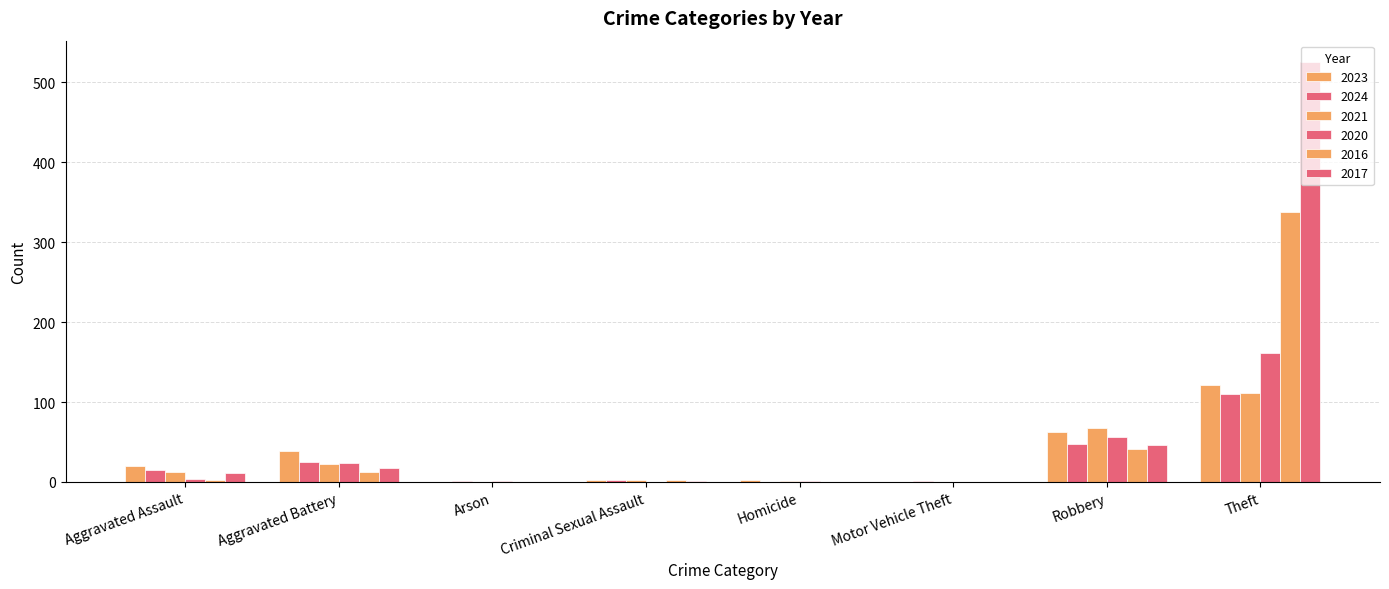

Count the number of data series in this chart.

6